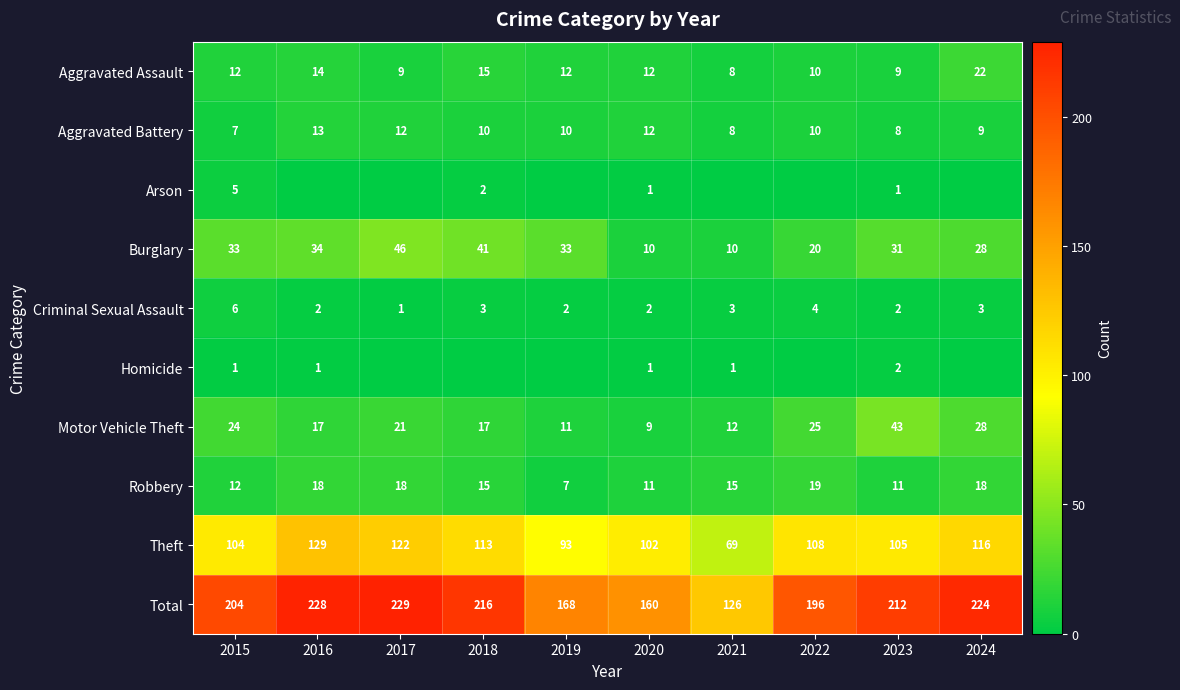

Which has a higher value, 2024 or 2015?

2024